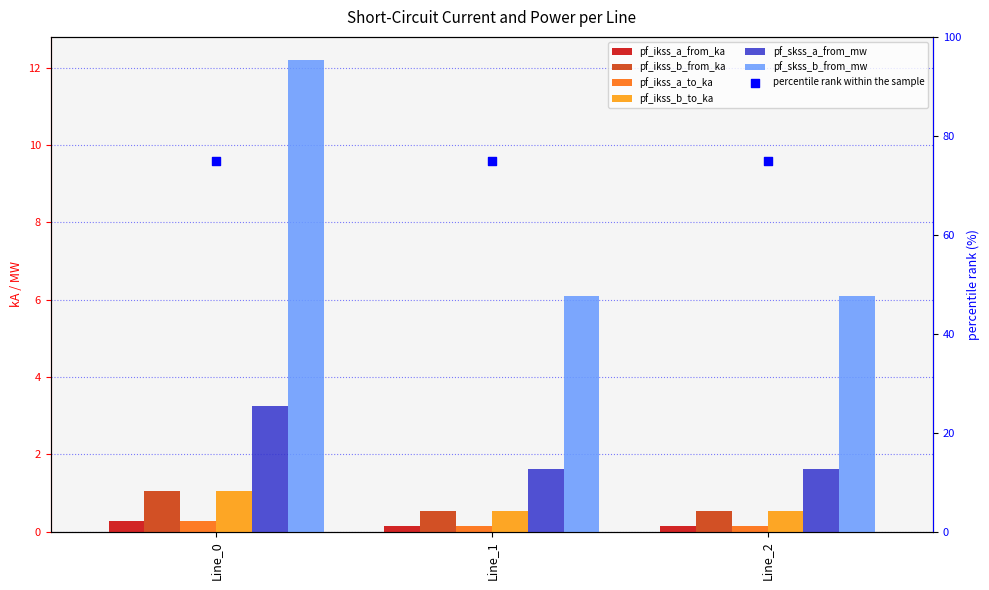

Is the value of pf_skss_b_from_mw at Line_1 greater than the value of pf_skss_a_from_mw at Line_0?

No